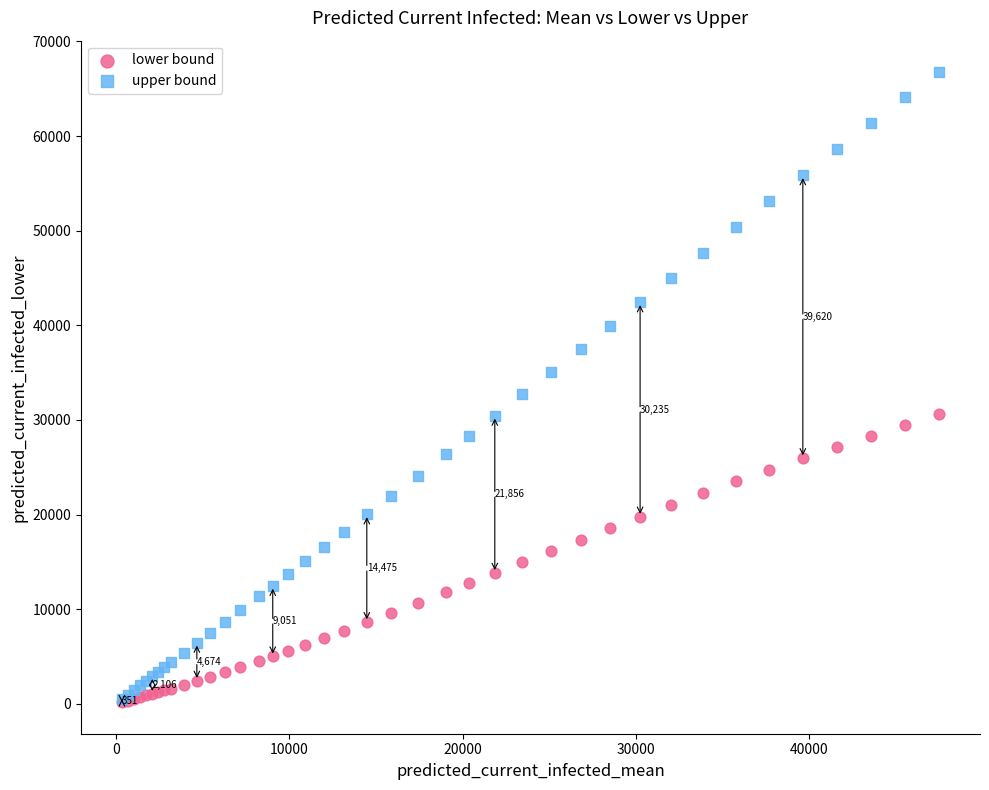

Across all series, what Y value is closest to 33464?

32704